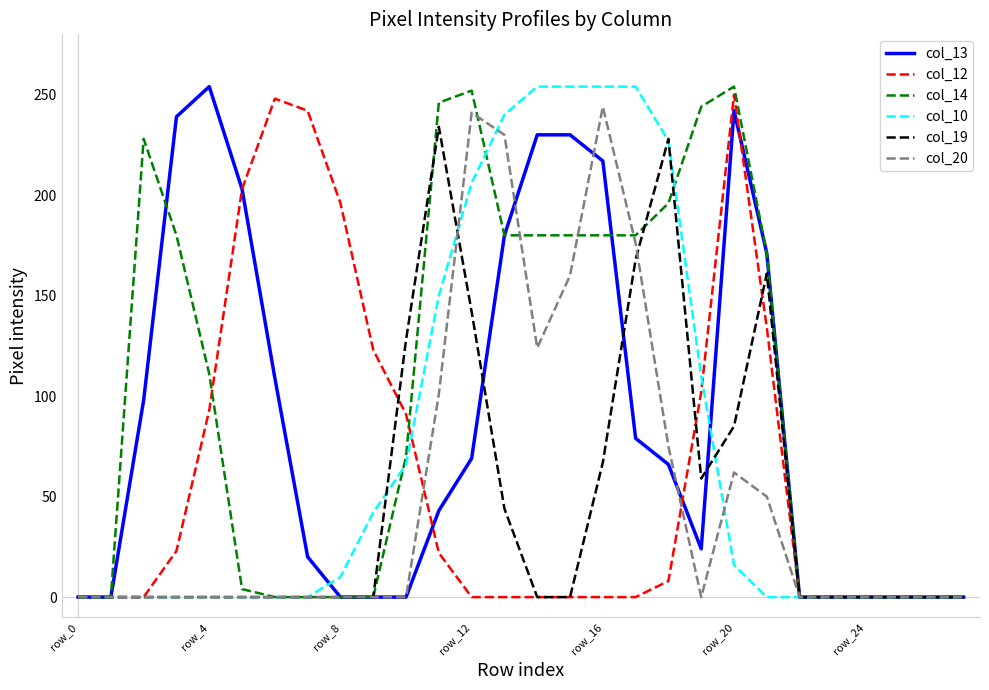

What is the maximum value shown in the chart?

254